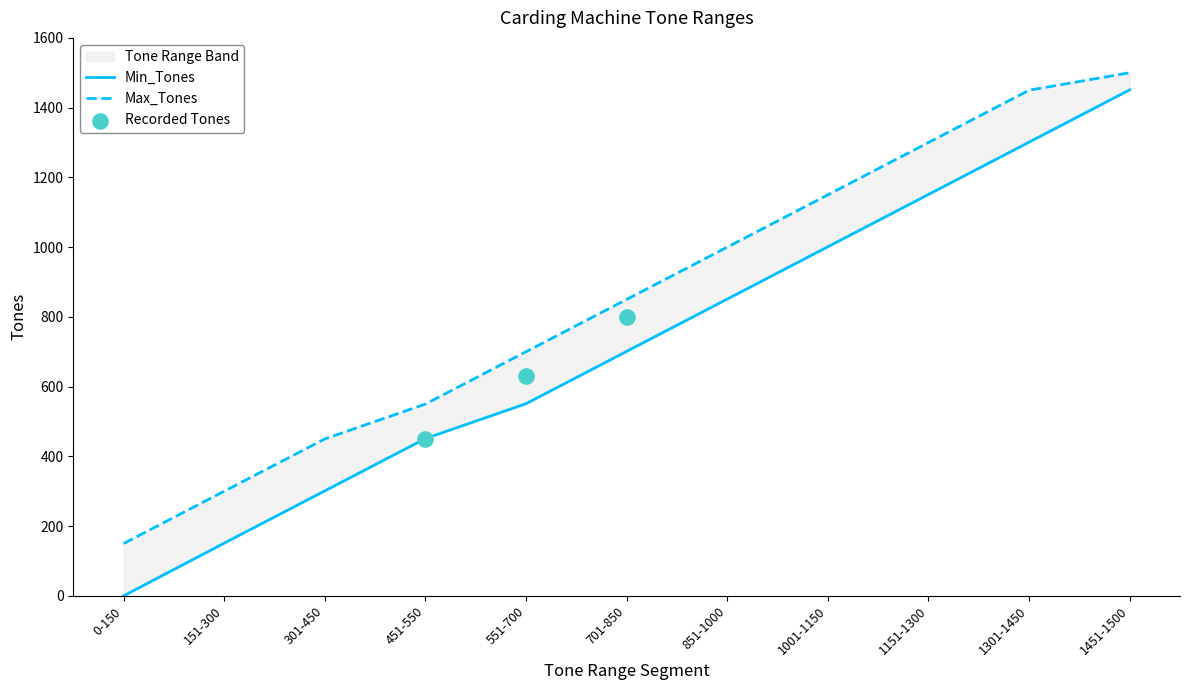

Which series has the largest total across all categories?

Max_Tones